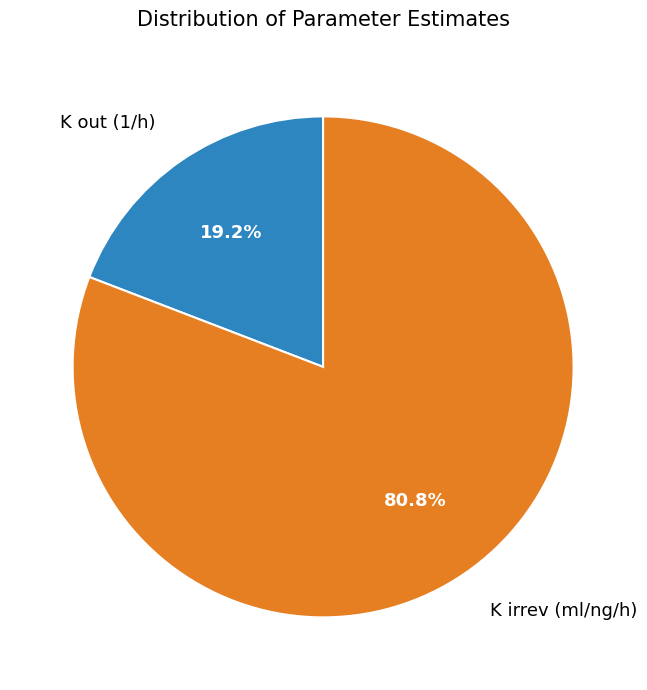

Which has a higher value, K irrev (ml/ng/h) or K out (1/h)?

K irrev (ml/ng/h)